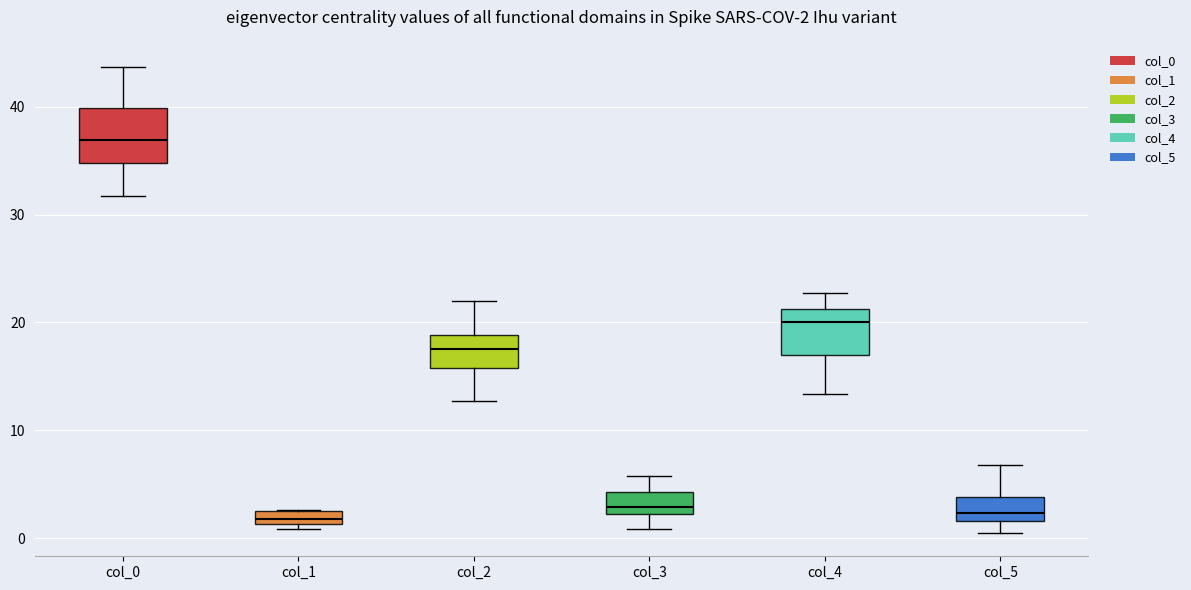

Which box's median line is the highest?

col_0